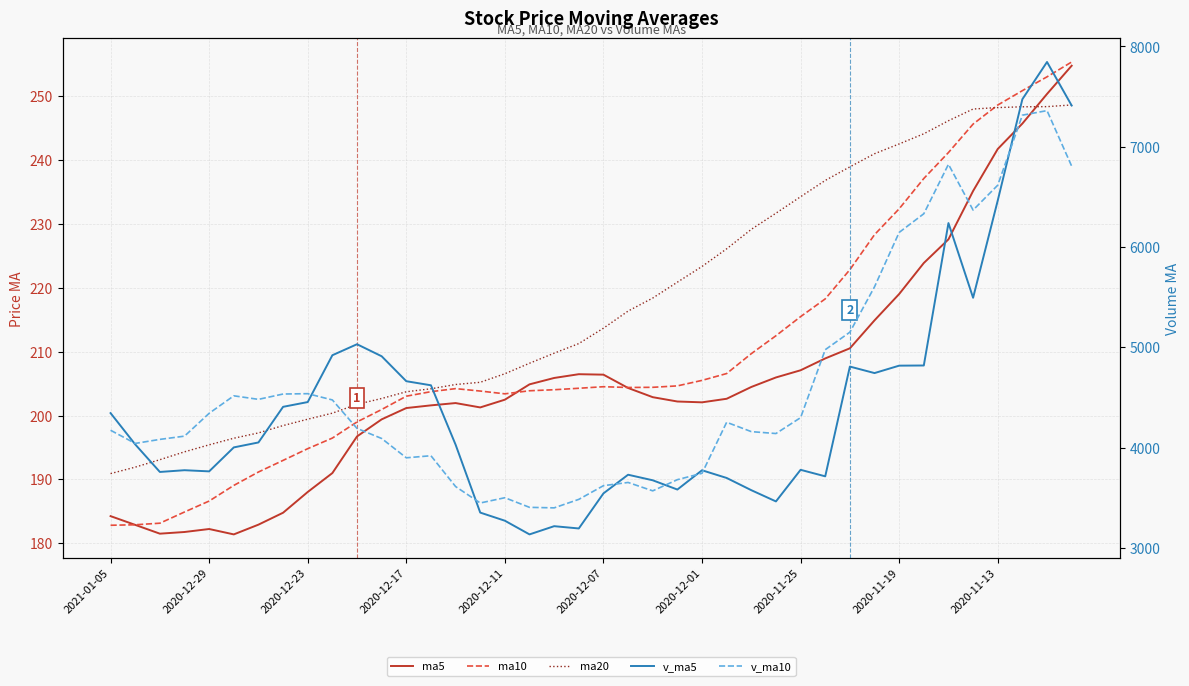

Is it true that ma10 equals 359.3 at 23?

False